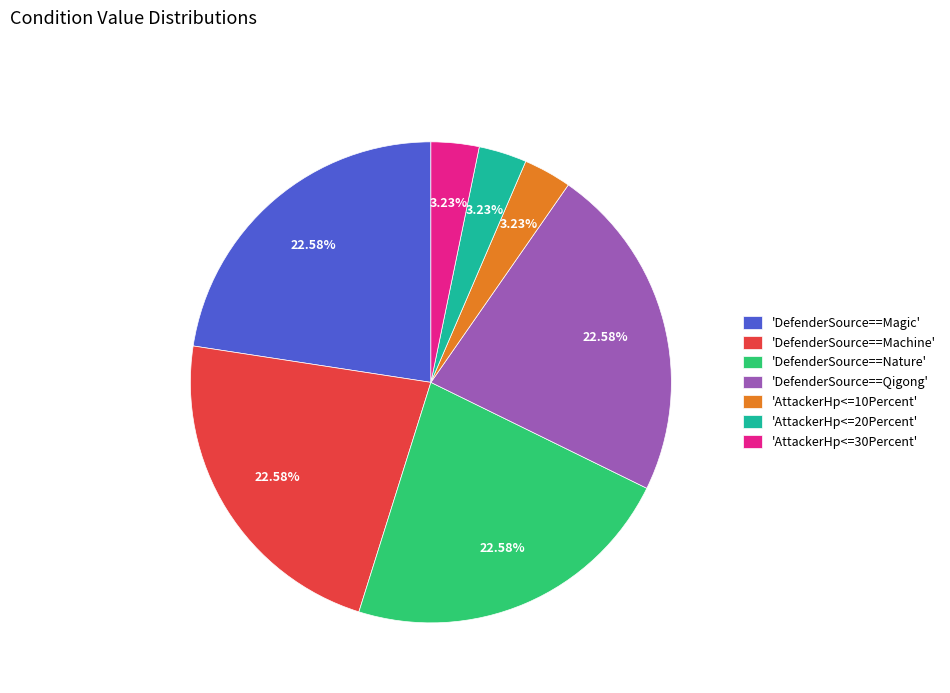

Which has a higher value, 'AttackerHp<=20Percent' or 'DefenderSource==Qigong'?

'DefenderSource==Qigong'